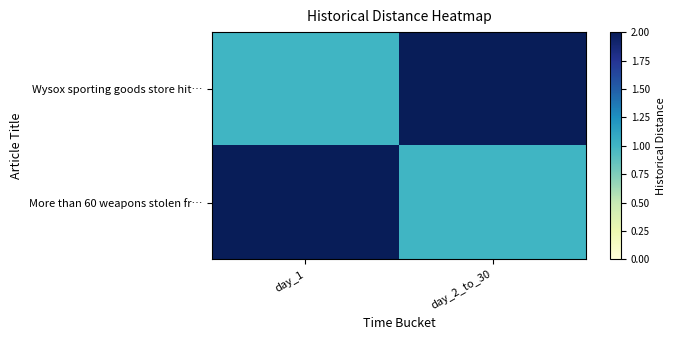

Reading left to right, extract all data points from this chart.

Wysox sporting goods store hit…: day_1=1	day_2_to_30=2
More than 60 weapons stolen fr…: day_1=2	day_2_to_30=1